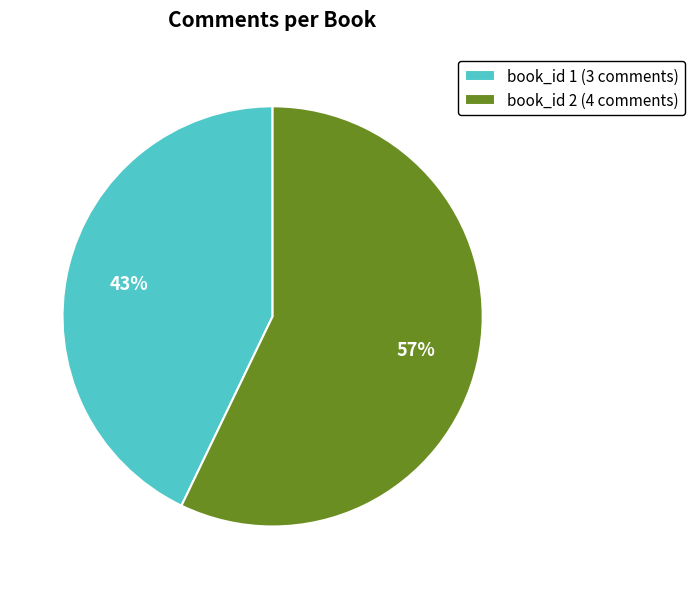

True or false: book_id 2 accounts for 64% of the total.

False